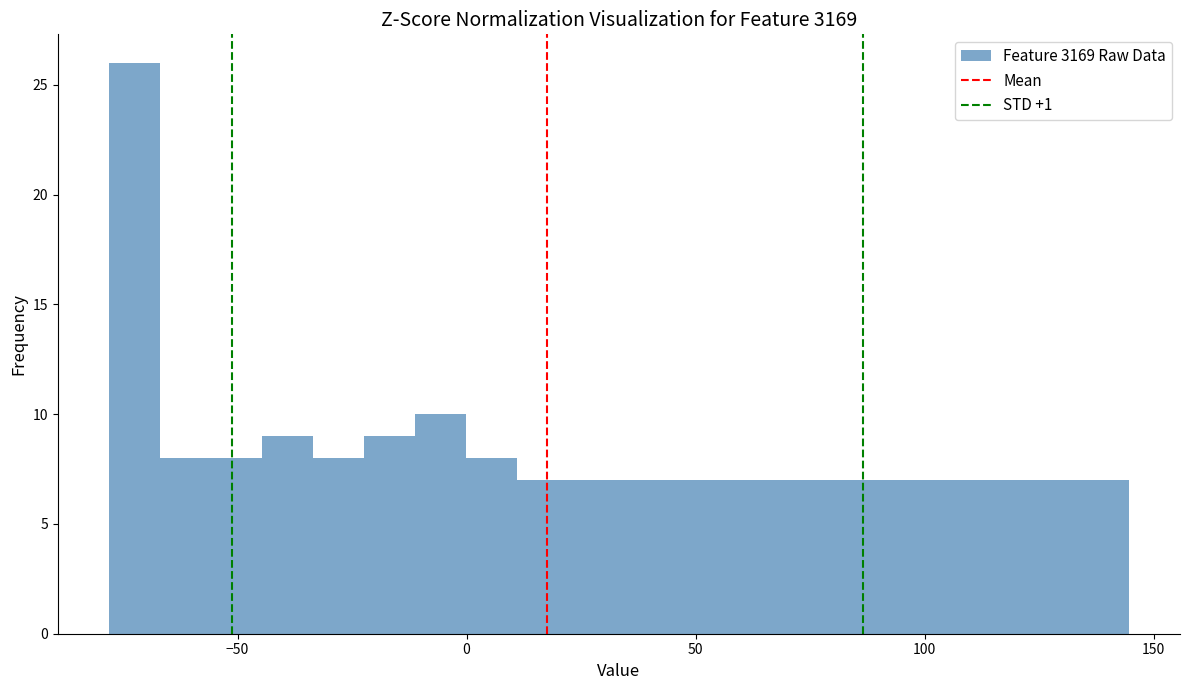

Around what value on the x-axis is the tallest bar? Give the approximate position of its centre, as read against the axis.

-75